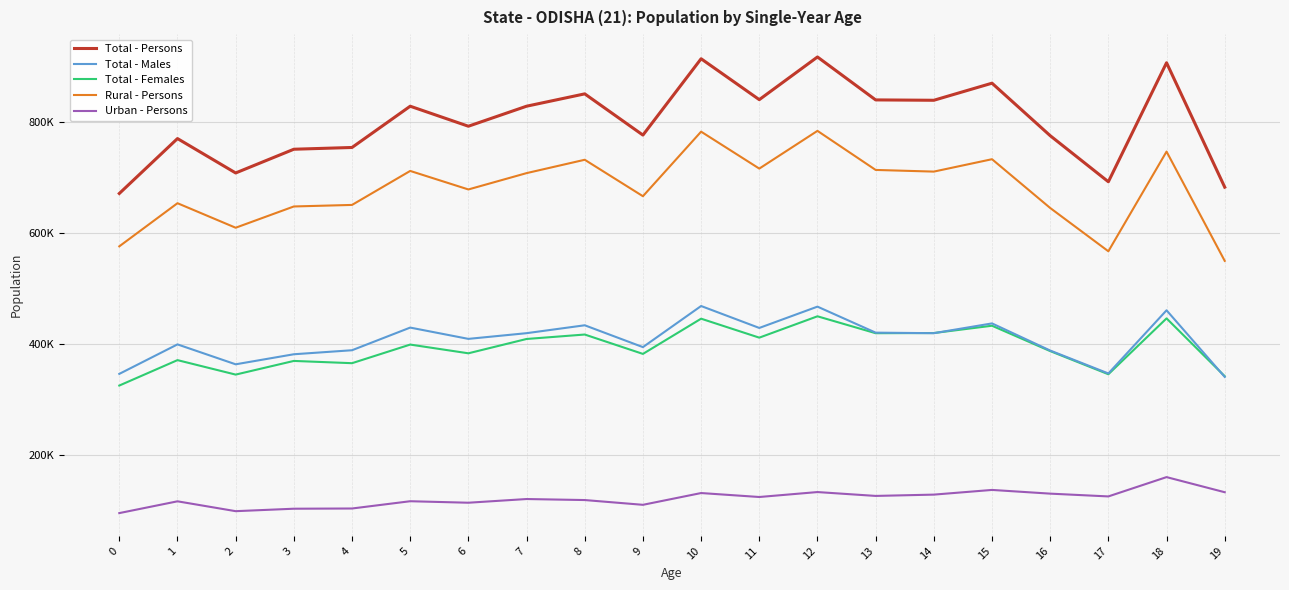

At which category does Total - Females reach its first local valley?

2